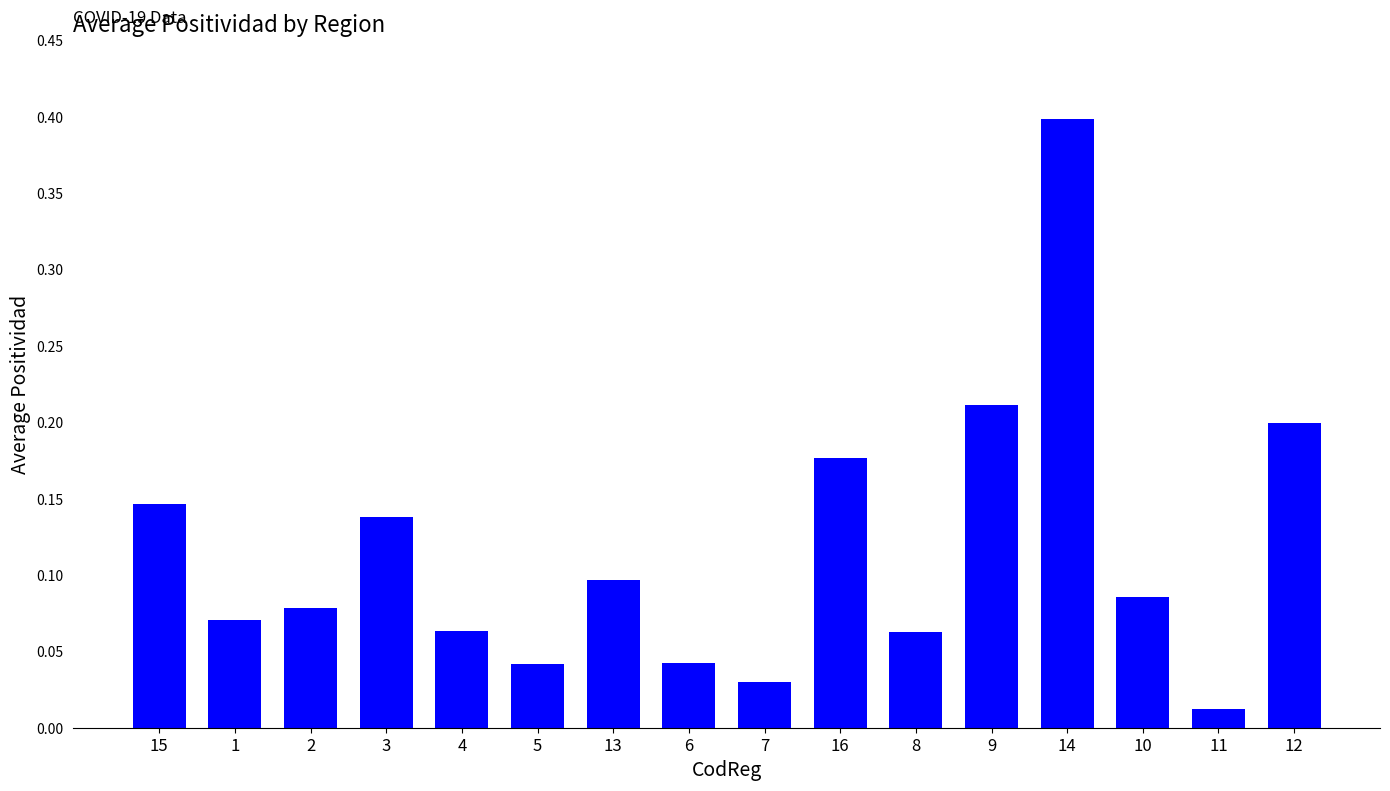

What is the difference between the maximum and minimum values?

0.4